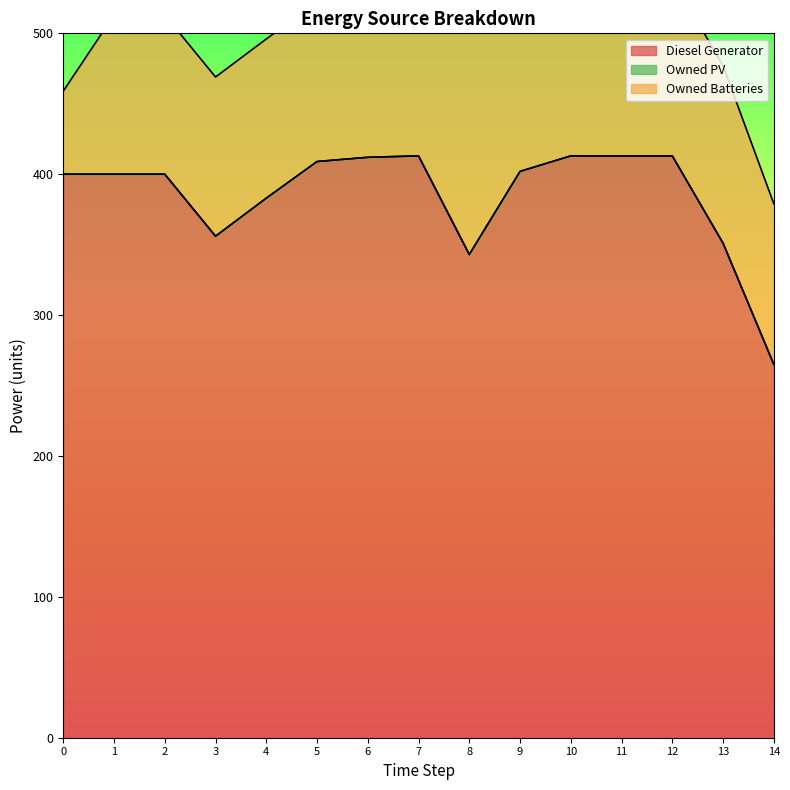

What is the spread (max minus min) of values at 14?

265.0